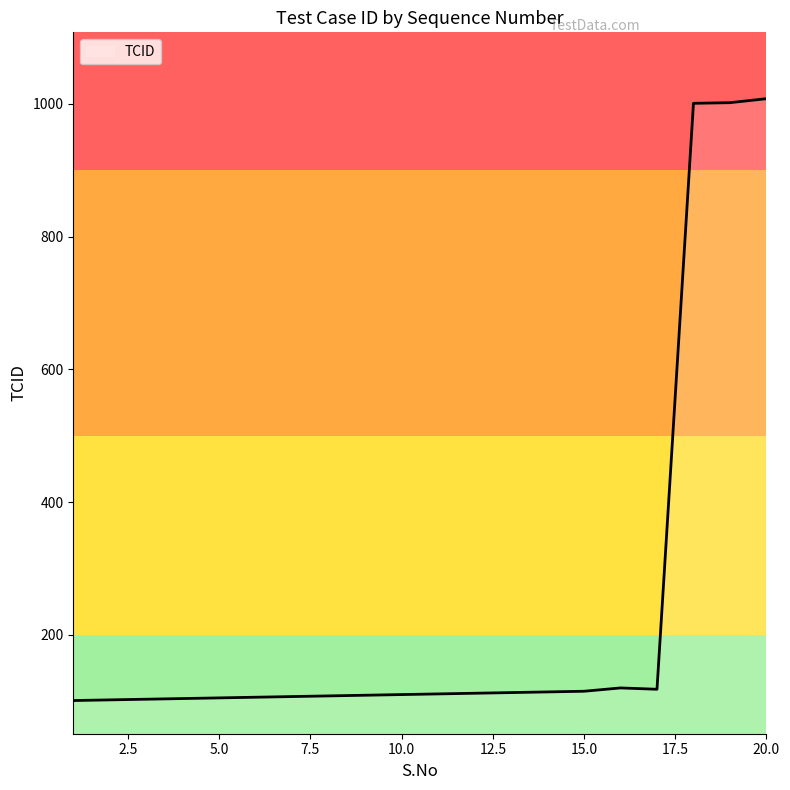

Reading left to right, extract all data points from this chart.

1=101	2=102	3=103	4=104	5=105	6=106	7=107	8=108	9=109	10=110	11=111	12=112	13=113	14=114	15=115	16=120	17=118	18=1001	19=1002	20=1008